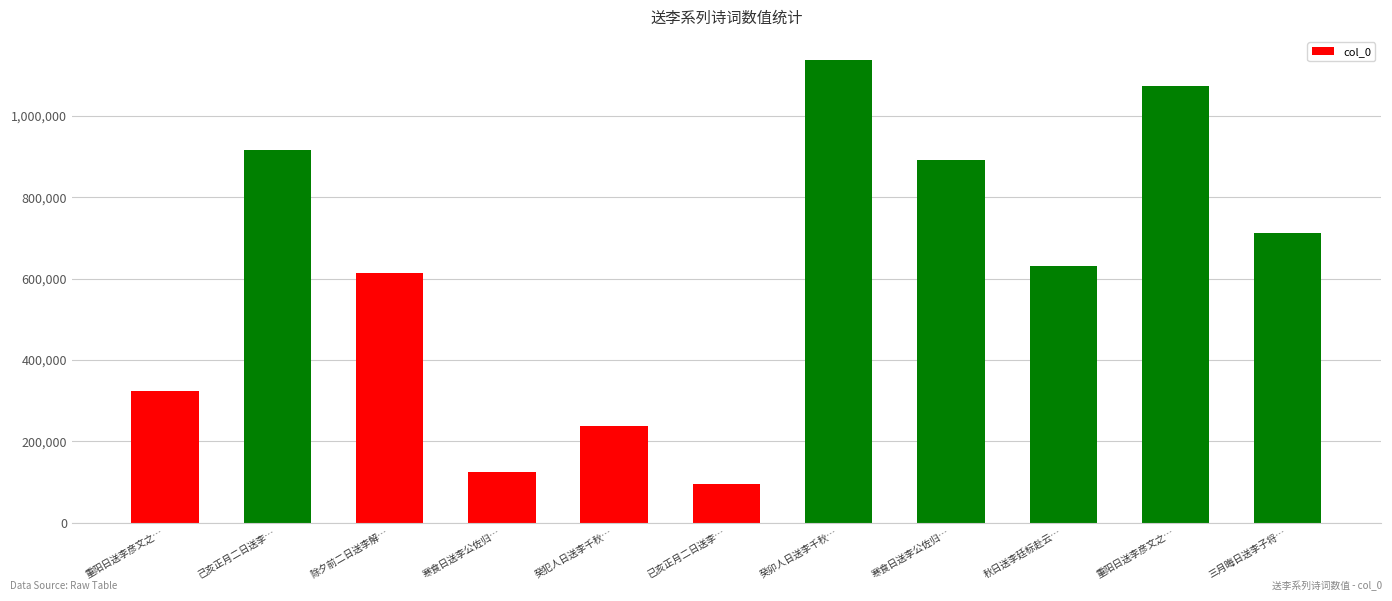

Are the bars horizontal?

No